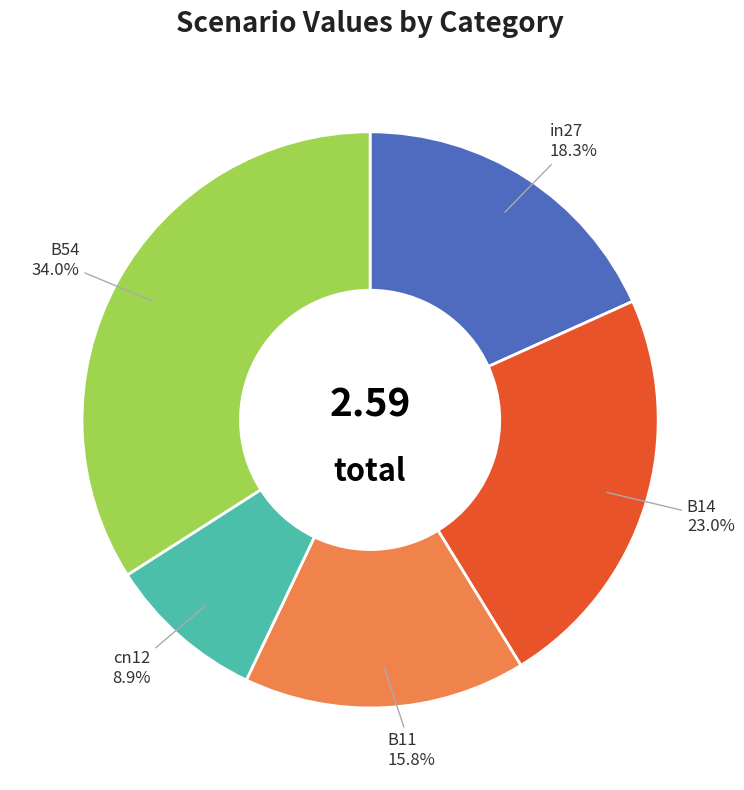

Is there a majority slice in this chart?

No